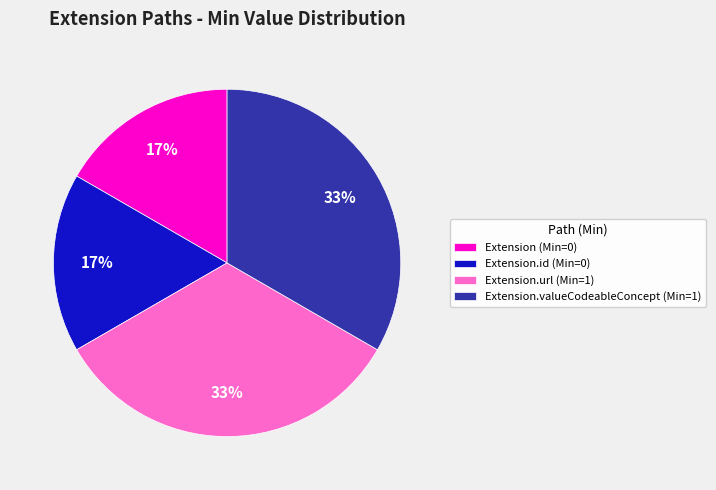

Combined, do Extension (Min=0) and Extension.id (Min=0) account for over 50%?

No